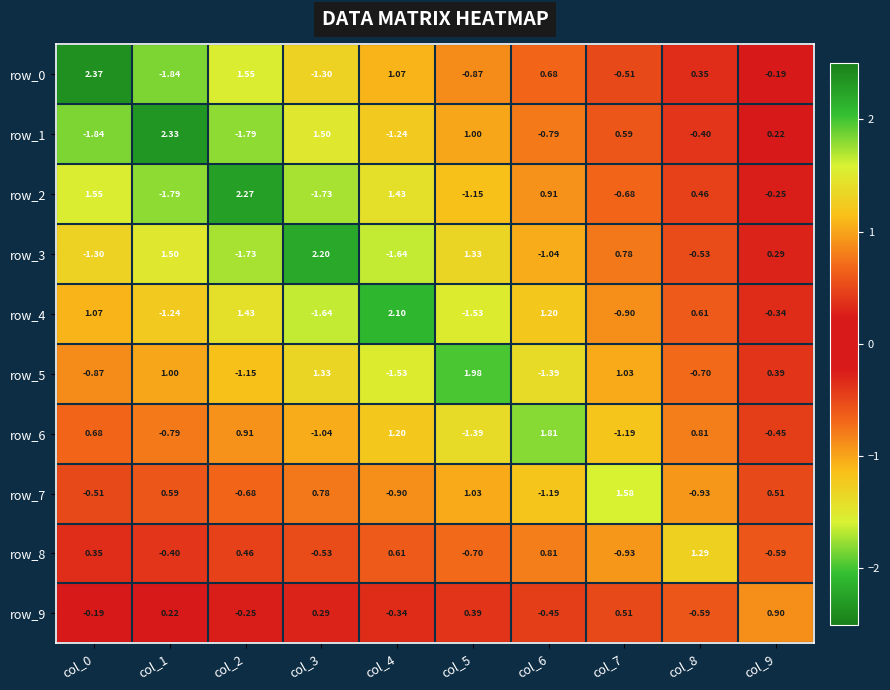

How many data points in row_1 are less than 0?

5